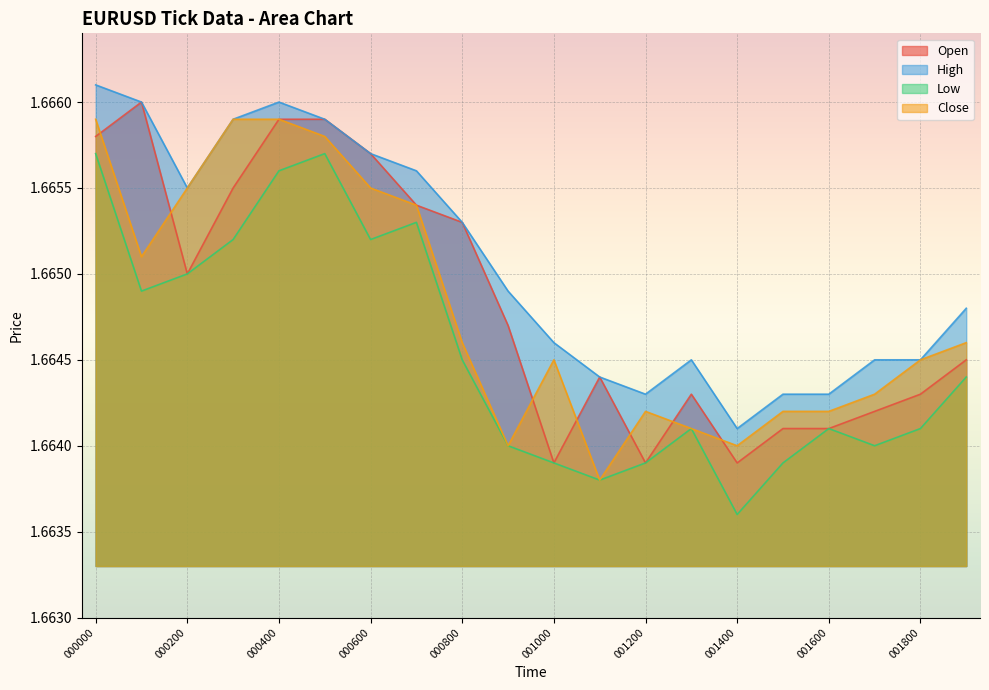

Where is the first local minimum for Close?

000100